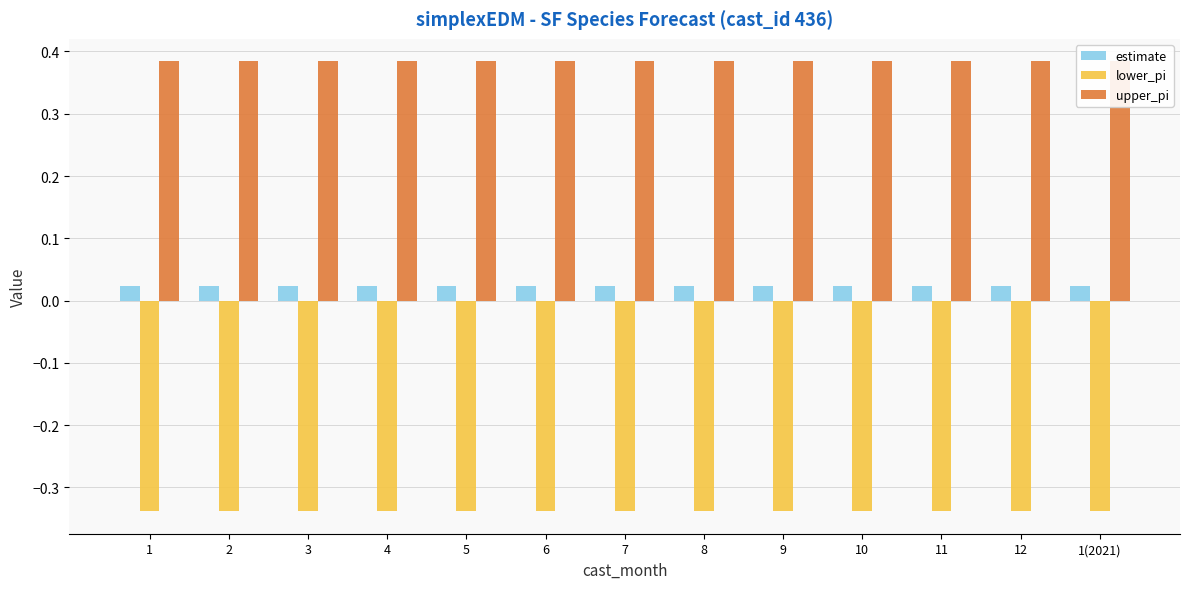

True or false: upper_pi has a value of 0.1 at 1.

False